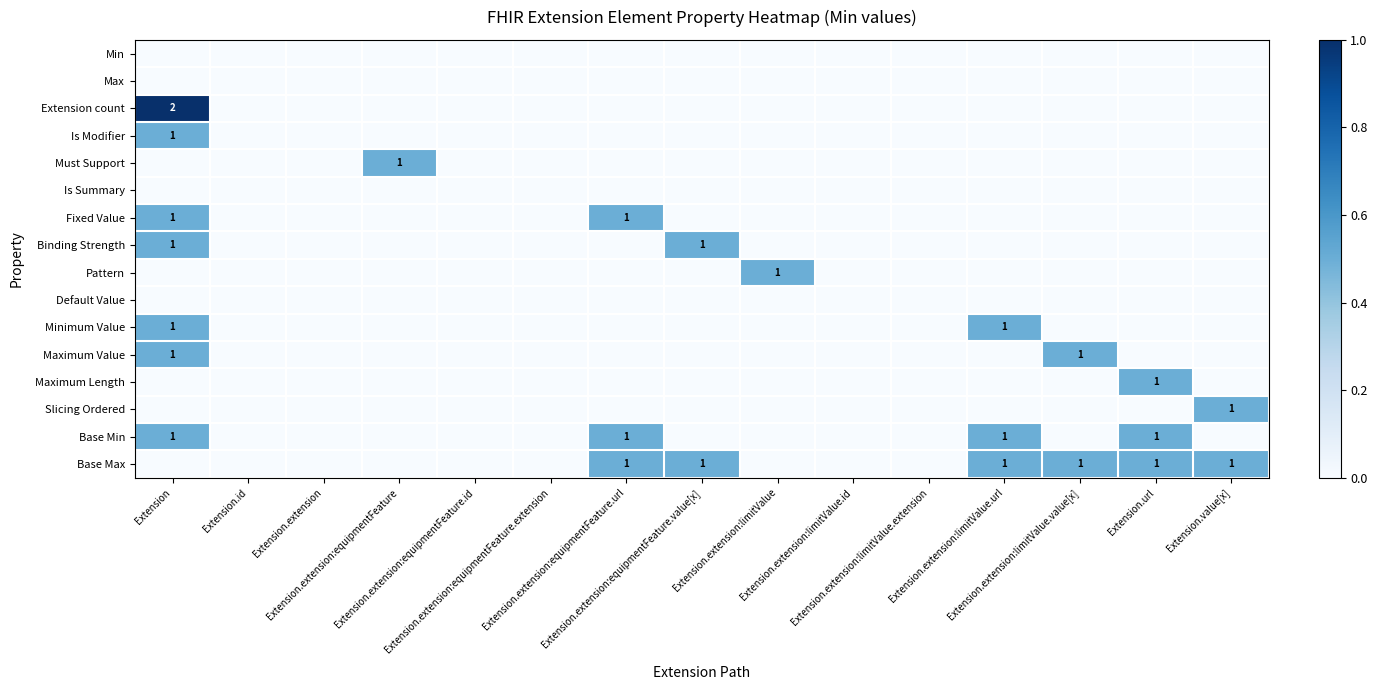

Which series has the largest total across all categories?

Base Max